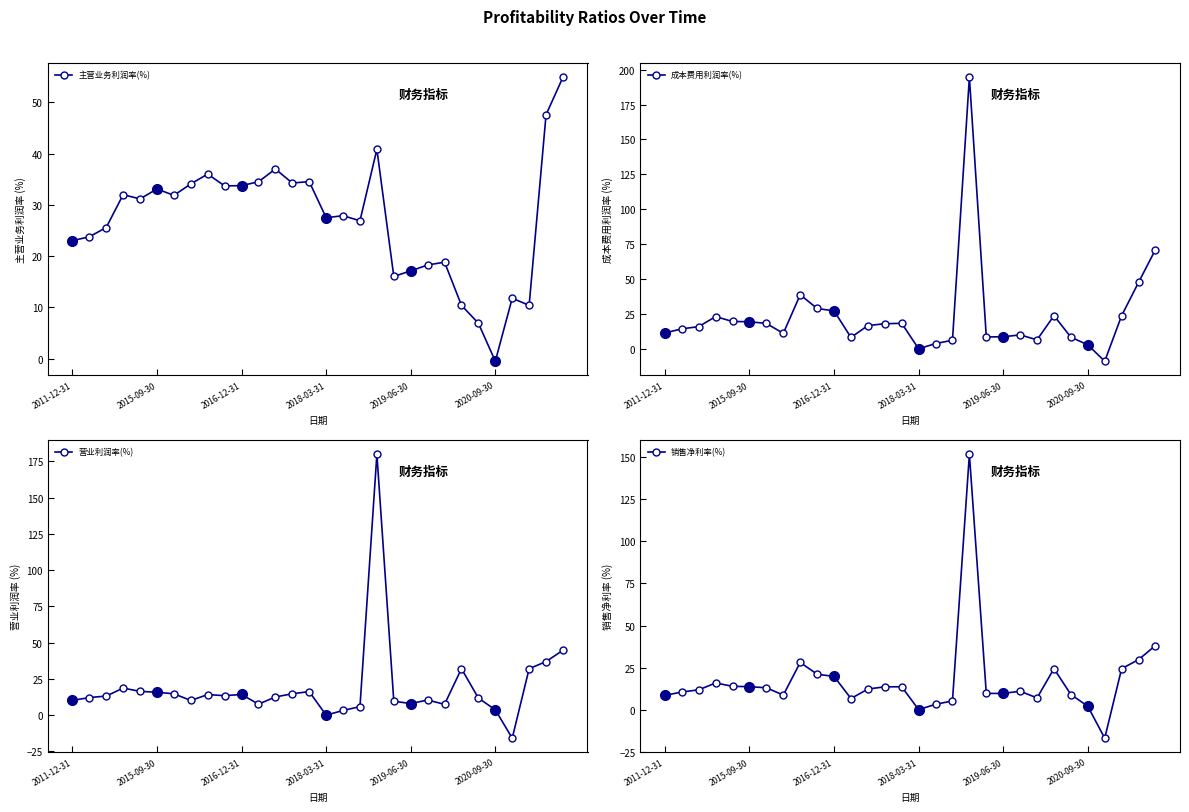

After their last crossing, which series has the higher values: 主营业务利润率(%) or 营业利润率(%)?

主营业务利润率(%)